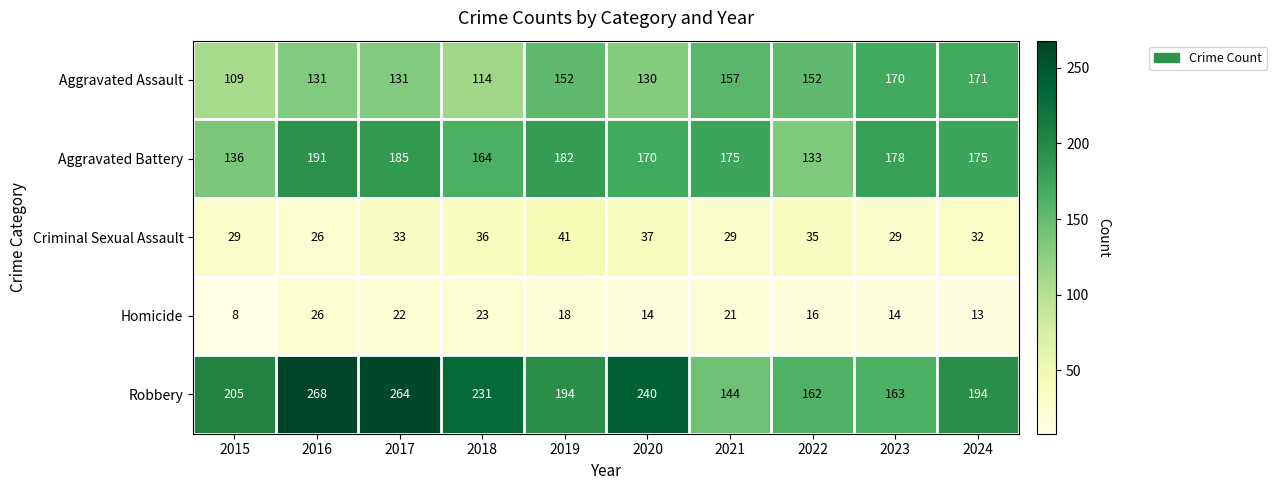

Between 2019 and 2022, which series saw the biggest shift?

Aggravated Battery